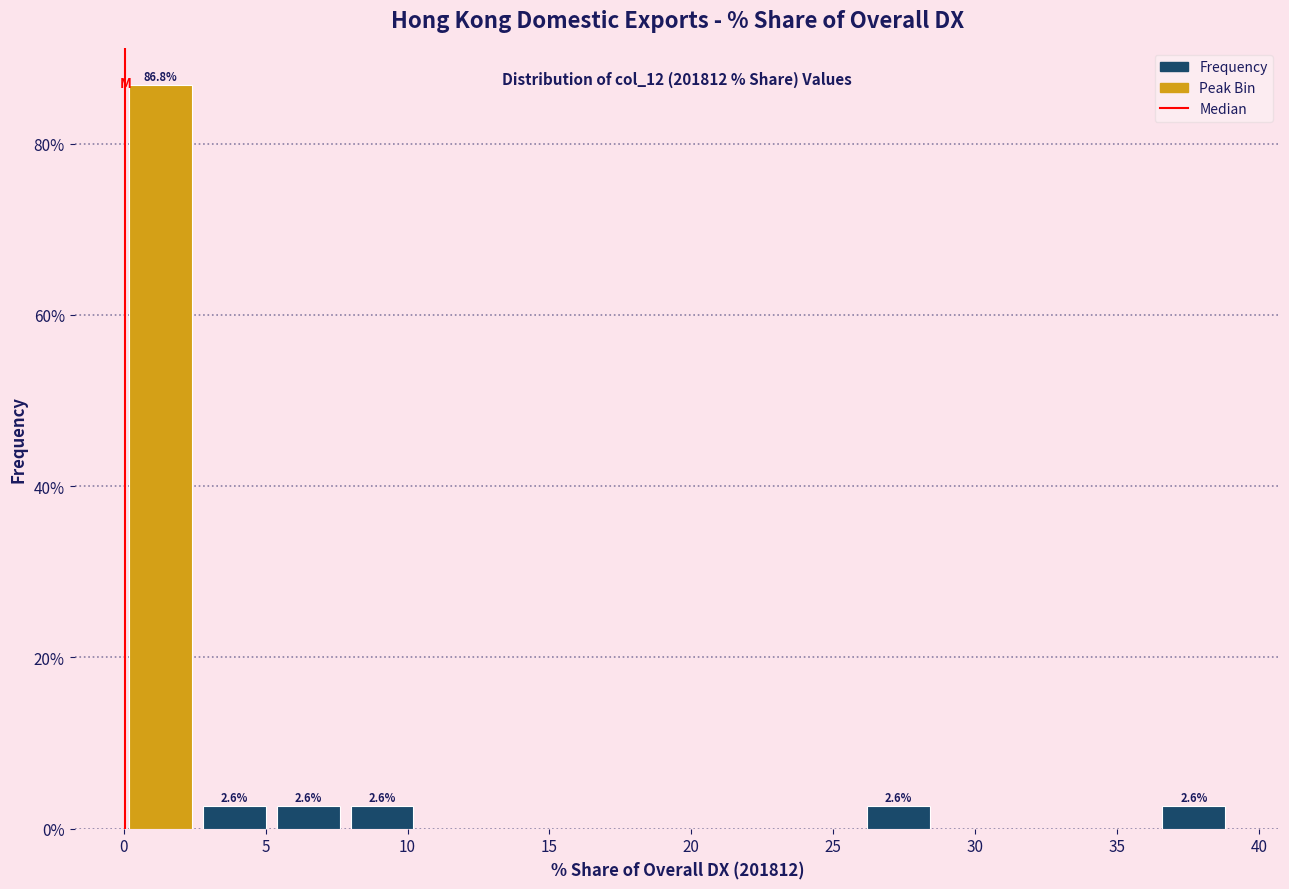

Which range on the x-axis has the tallest bar?

0.0 to 2.5